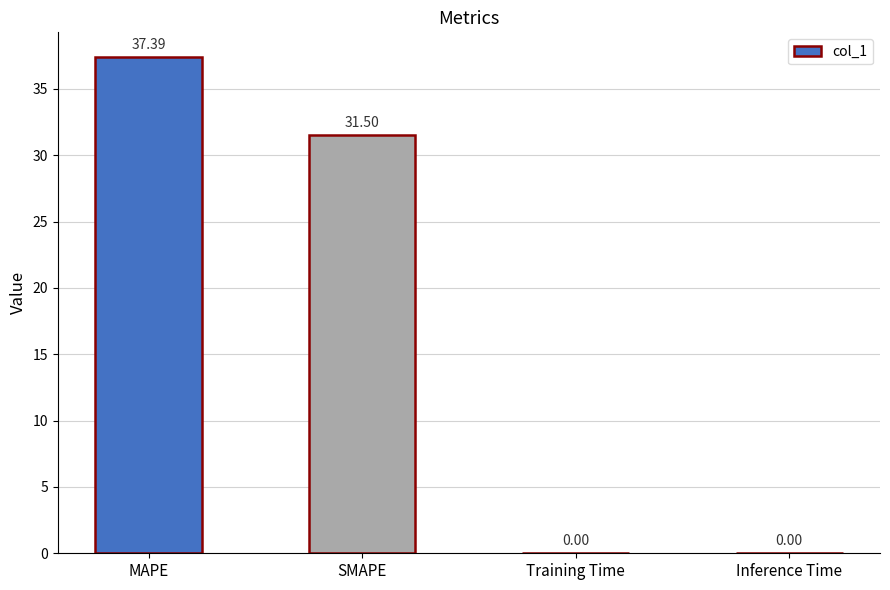

What is the difference between the values at MAPE and Inference Time?

37.4